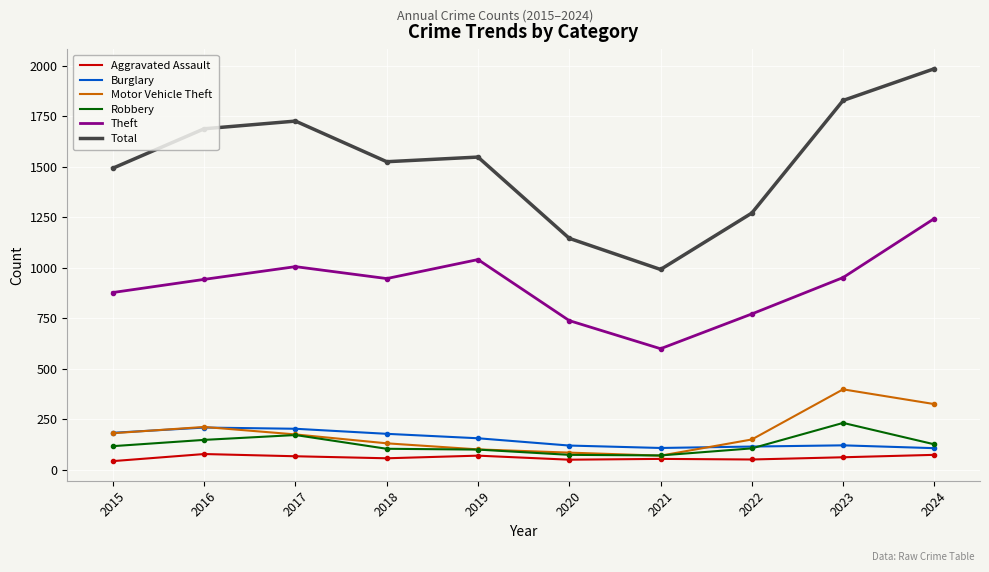

How many lines are shown in the chart?

6